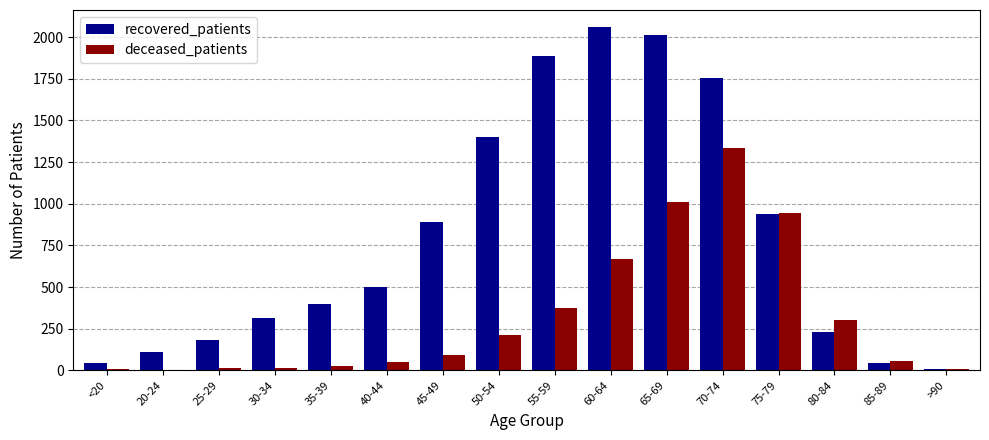

Where is deceased_patients nearest to the value 668?

60-64